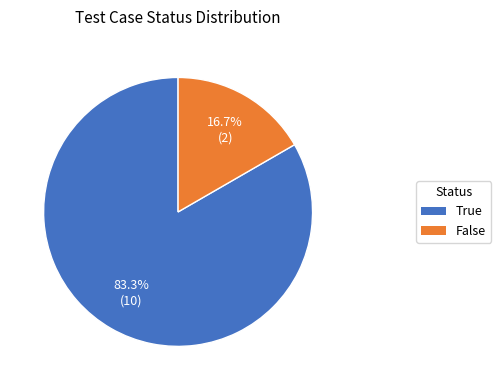

To the nearest percent, what is the difference between the False and True slice percentages?

67%